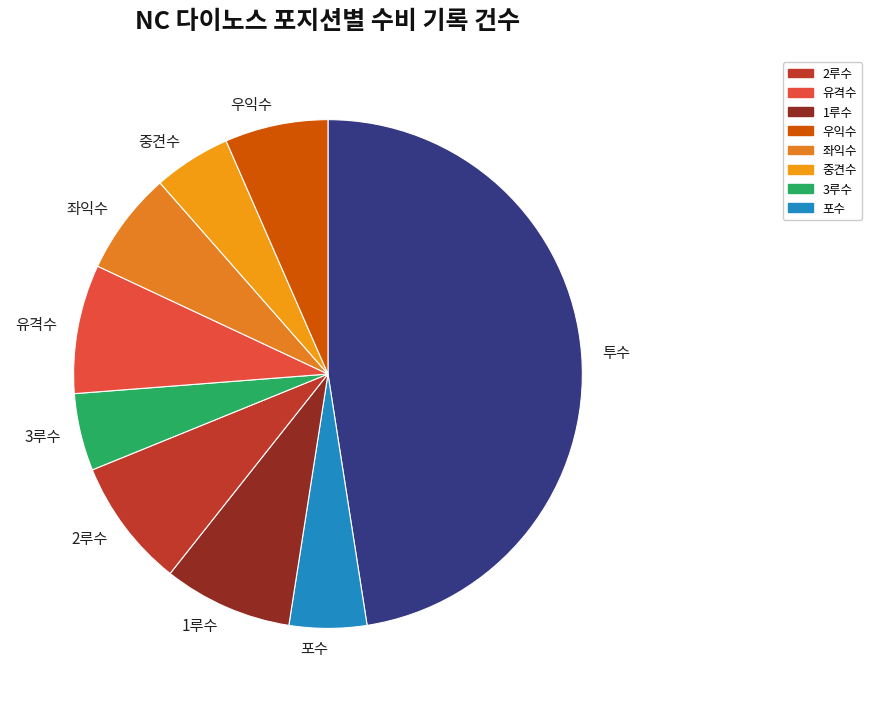

What is the ratio of the value at 우익수 to the value at 좌익수?

1.0